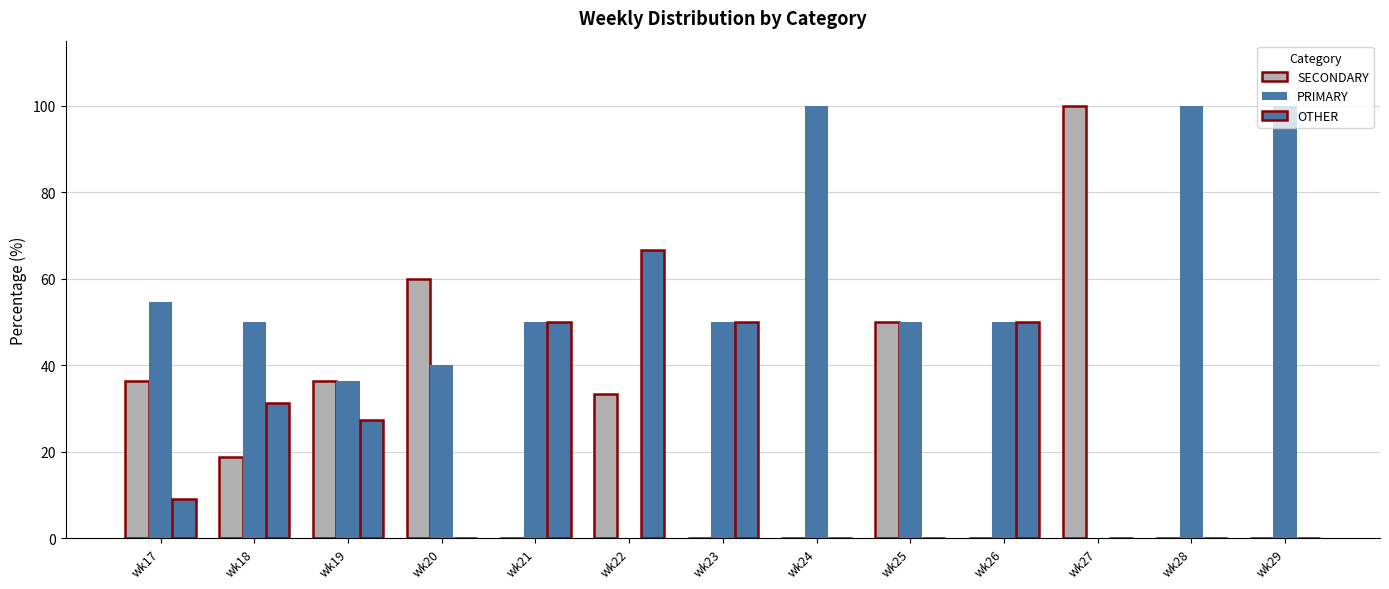

How many groups of bars are there?

13